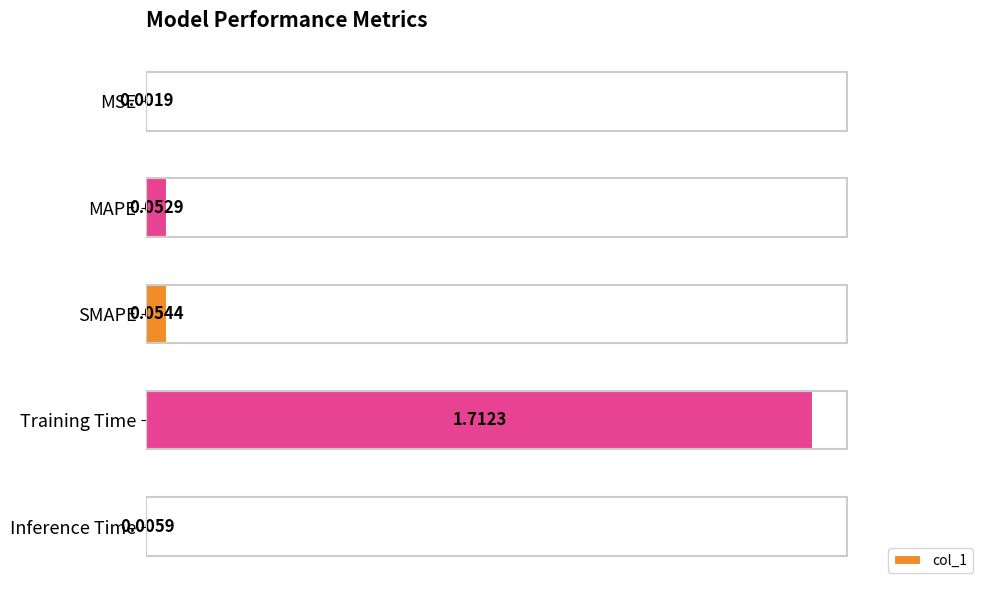

Between MSE and SMAPE, which is larger?

SMAPE